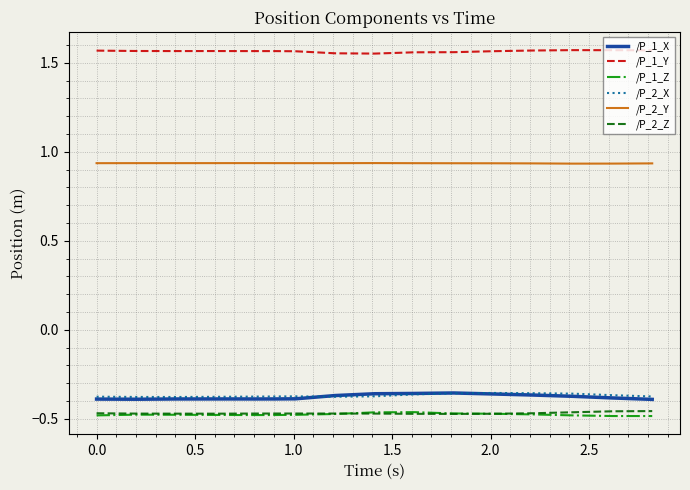

How many distinct data groups are displayed?

6